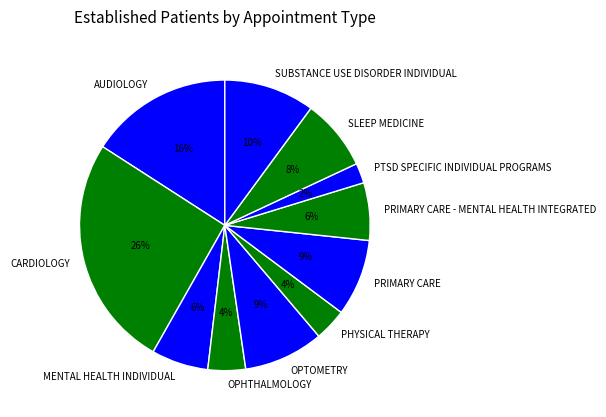

To the nearest percent, what percentage of the pie is PHYSICAL THERAPY?

4%